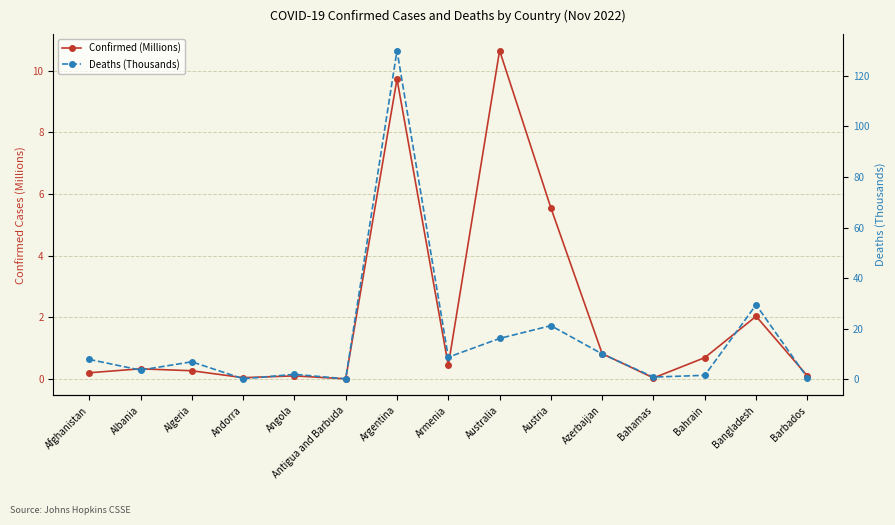

Rank the series by their maximum value, from lowest to highest.

Confirmed (Millions), Deaths (Thousands)